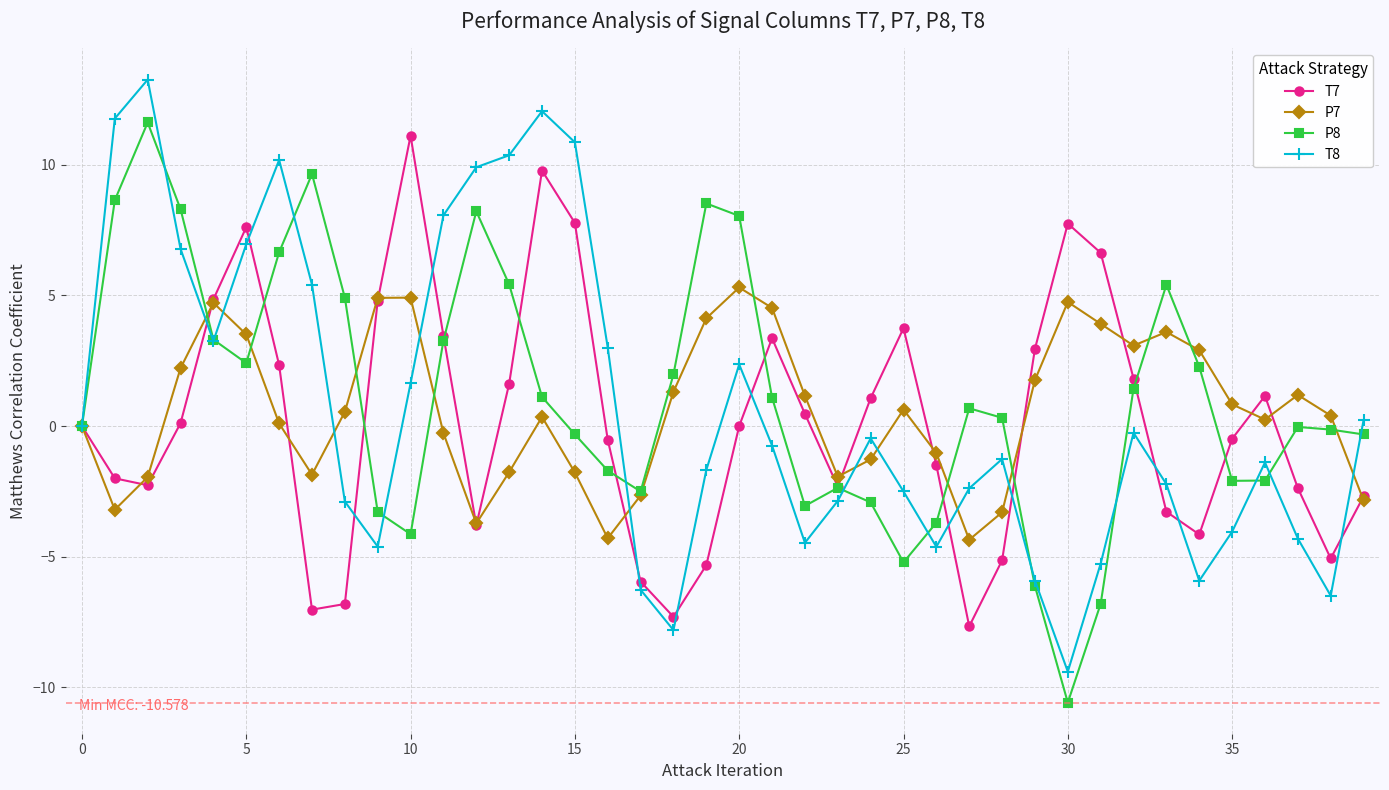

What is the minimum value for T7?

-7.7